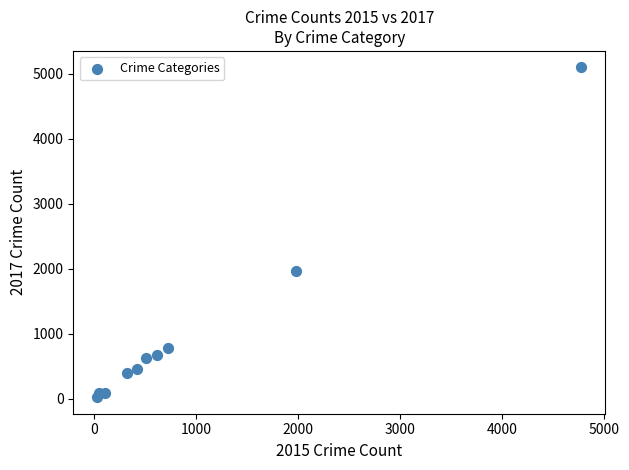

What is the average X value?

954